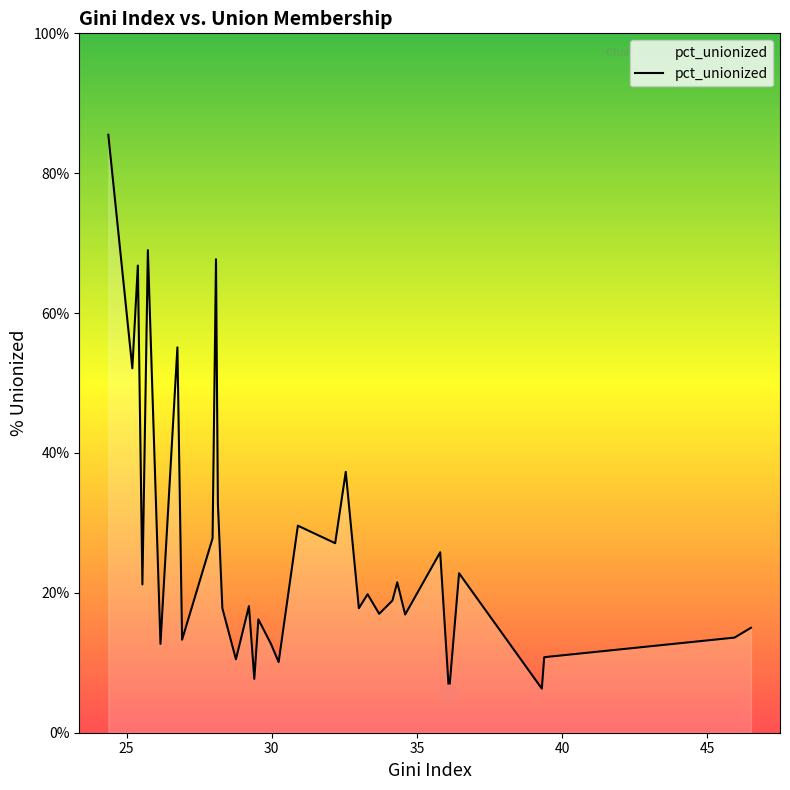

Count the number of categories in the chart.

34